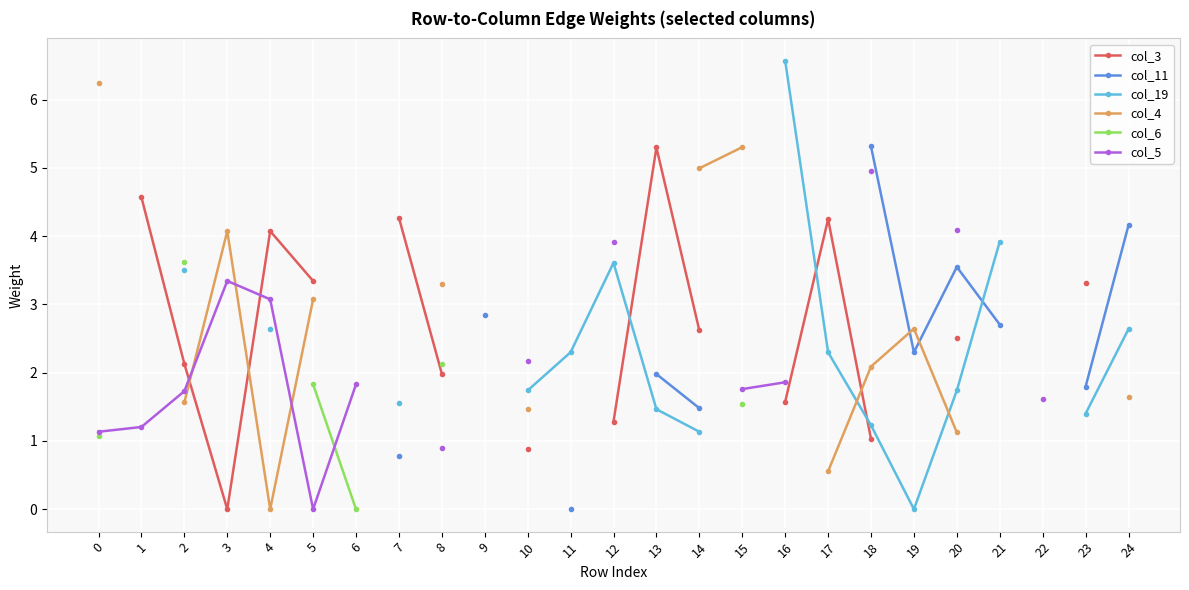

How many categories are shown in the chart?

25